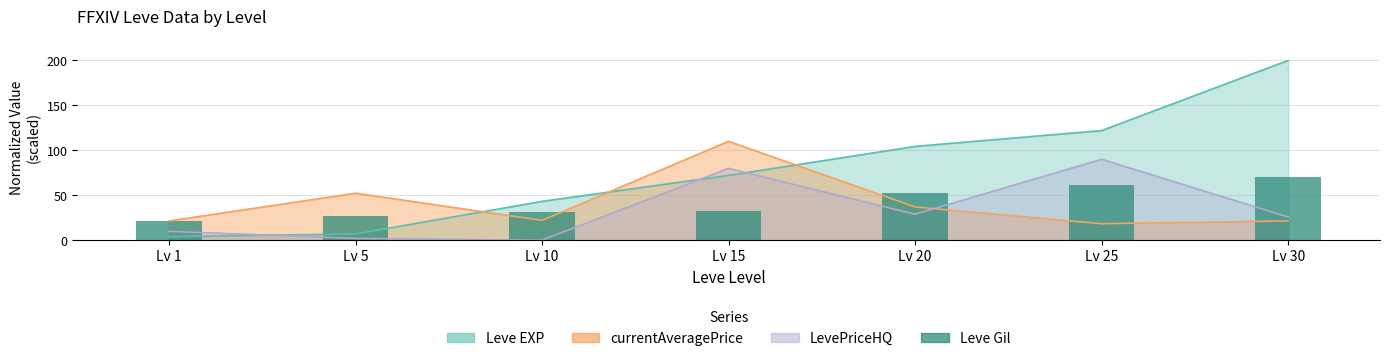

How many bars are there in total?

7